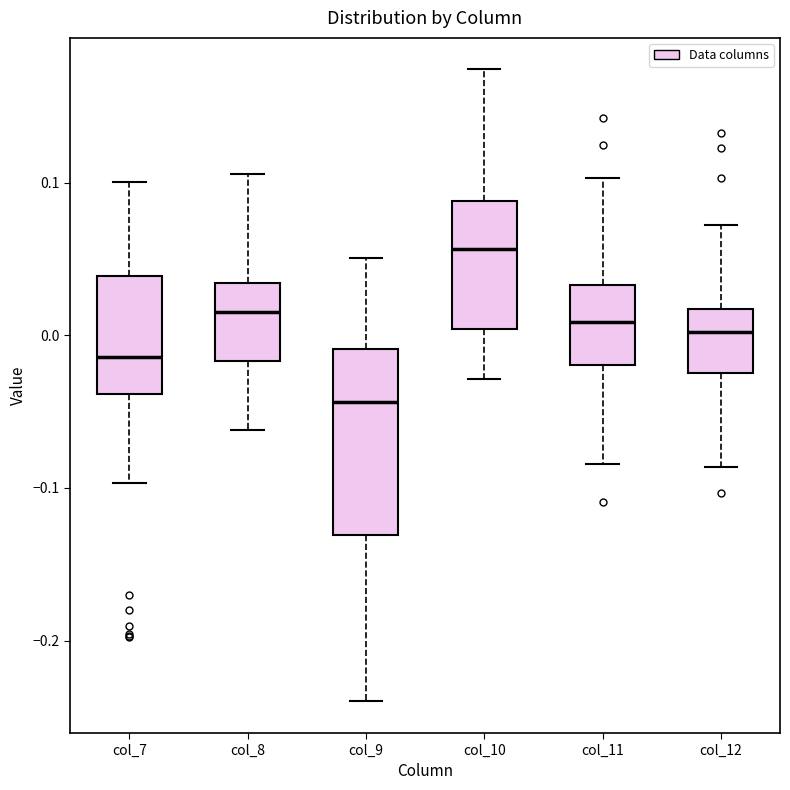

Reading left to right, read every box against the y-axis: the position of its median line, the range the box covers, and the ends of its whiskers. The values are not printed on the chart, so give them approximately, as read against the axis.

col_7: median -0.01, box -0.04 to 0.04, whiskers -0.10 to 0.10
col_8: median 0.02, box -0.02 to 0.03, whiskers -0.06 to 0.11
col_9: median -0.04, box -0.13 to -0.01, whiskers -0.24 to 0.05
col_10: median 0.06, box 0.00 to 0.09, whiskers -0.03 to 0.17
col_11: median 0.01, box -0.02 to 0.03, whiskers -0.08 to 0.10
col_12: median 0.00, box -0.02 to 0.02, whiskers -0.09 to 0.07